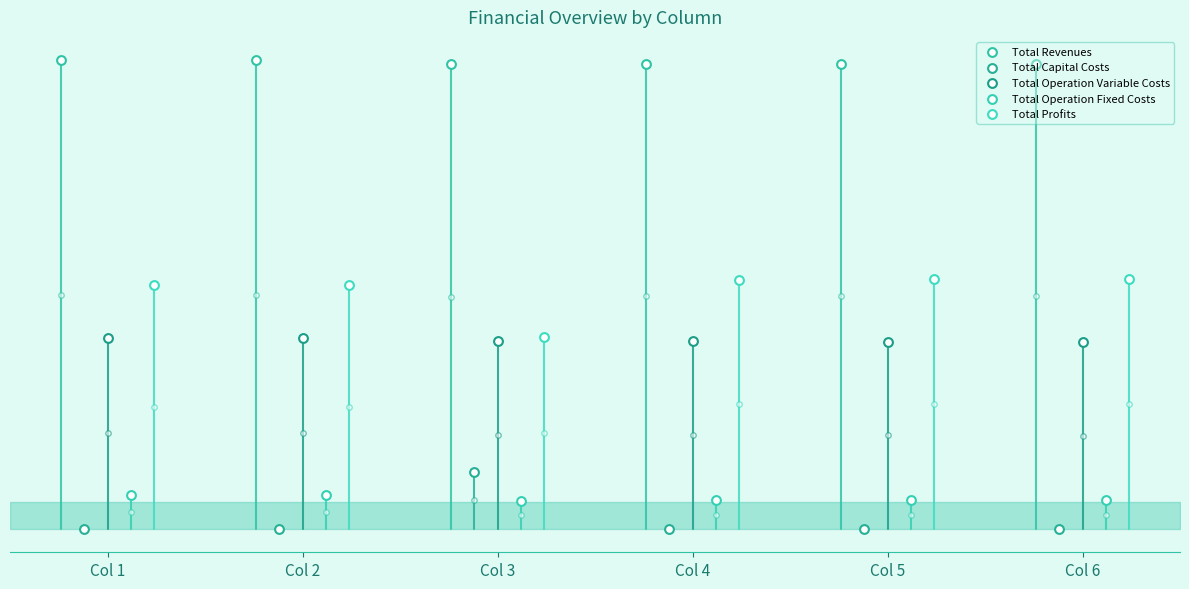

Which series contains the lowest Y value?

Total Capital Costs